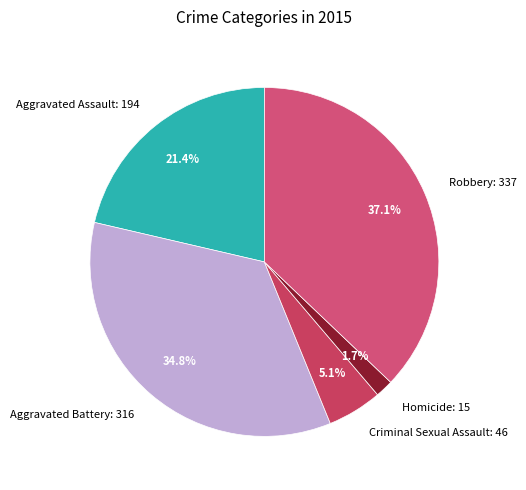

How many slices are in this pie chart?

5